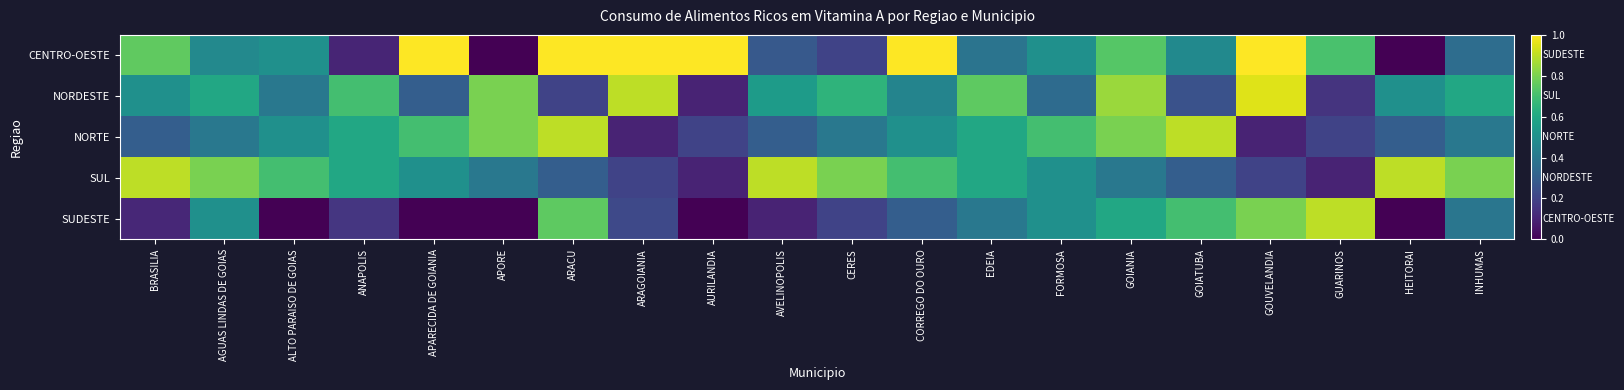

Reading left to right, list all the values displayed in this chart.

CENTRO-OESTE: BRASILIA=0.8	AGUAS LINDAS DE GOIAS=0.5	ALTO PARAISO DE GOIAS=0.5	ANAPOLIS=0.1	APARECIDA DE GOIANIA=1.0	APORE=0.0	ARACU=1.0	ARAGOIANIA=1.0	AURILANDIA=1.0	AVELINOPOLIS=0.3	CERES=0.2	CORREGO DO OURO=1.0	EDEIA=0.4	FORMOSA=0.5	GOIANIA=0.7	GOIATUBA=0.5	GOUVELANDIA=1.0	GUARINOS=0.7	HEITORAI=0.0	INHUMAS=0.4
NORDESTE: BRASILIA=0.5	AGUAS LINDAS DE GOIAS=0.6	ALTO PARAISO DE GOIAS=0.4	ANAPOLIS=0.7	APARECIDA DE GOIANIA=0.3	APORE=0.8	ARACU=0.2	ARAGOIANIA=0.9	AURILANDIA=0.1	AVELINOPOLIS=0.6	CERES=0.7	CORREGO DO OURO=0.5	EDEIA=0.8	FORMOSA=0.3	GOIANIA=0.8	GOIATUBA=0.2	GOUVELANDIA=0.9	GUARINOS=0.1	HEITORAI=0.5	INHUMAS=0.6
NORTE: BRASILIA=0.3	AGUAS LINDAS DE GOIAS=0.4	ALTO PARAISO DE GOIAS=0.5	ANAPOLIS=0.6	APARECIDA DE GOIANIA=0.7	APORE=0.8	ARACU=0.9	ARAGOIANIA=0.1	AURILANDIA=0.2	AVELINOPOLIS=0.3	CERES=0.4	CORREGO DO OURO=0.5	EDEIA=0.6	FORMOSA=0.7	GOIANIA=0.8	GOIATUBA=0.9	GOUVELANDIA=0.1	GUARINOS=0.2	HEITORAI=0.3	INHUMAS=0.4
SUL: BRASILIA=0.9	AGUAS LINDAS DE GOIAS=0.8	ALTO PARAISO DE GOIAS=0.7	ANAPOLIS=0.6	APARECIDA DE GOIANIA=0.5	APORE=0.4	ARACU=0.3	ARAGOIANIA=0.2	AURILANDIA=0.1	AVELINOPOLIS=0.9	CERES=0.8	CORREGO DO OURO=0.7	EDEIA=0.6	FORMOSA=0.5	GOIANIA=0.4	GOIATUBA=0.3	GOUVELANDIA=0.2	GUARINOS=0.1	HEITORAI=0.9	INHUMAS=0.8
SUDESTE: BRASILIA=0.1	AGUAS LINDAS DE GOIAS=0.5	ALTO PARAISO DE GOIAS=0.0	ANAPOLIS=0.2	APARECIDA DE GOIANIA=0.0	APORE=0.0	ARACU=0.8	ARAGOIANIA=0.2	AURILANDIA=0.0	AVELINOPOLIS=0.1	CERES=0.2	CORREGO DO OURO=0.3	EDEIA=0.4	FORMOSA=0.5	GOIANIA=0.6	GOIATUBA=0.7	GOUVELANDIA=0.8	GUARINOS=0.9	HEITORAI=0.0	INHUMAS=0.4